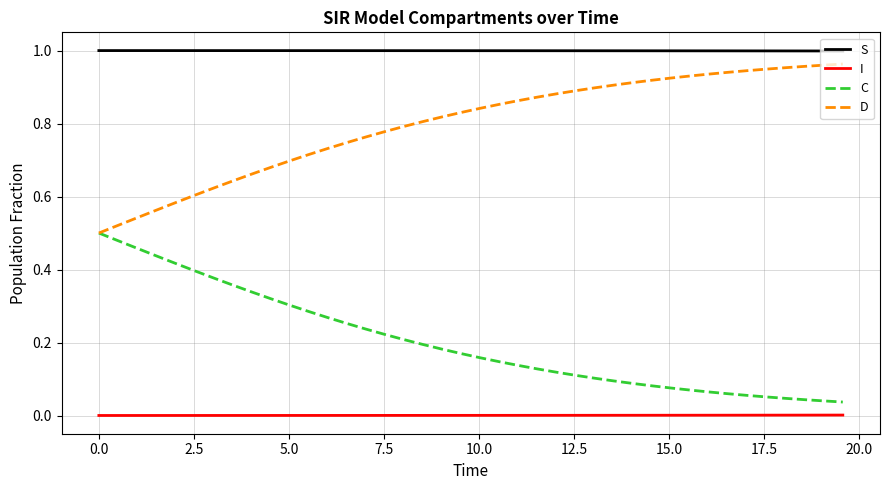

Which series has the largest total across all categories?

S